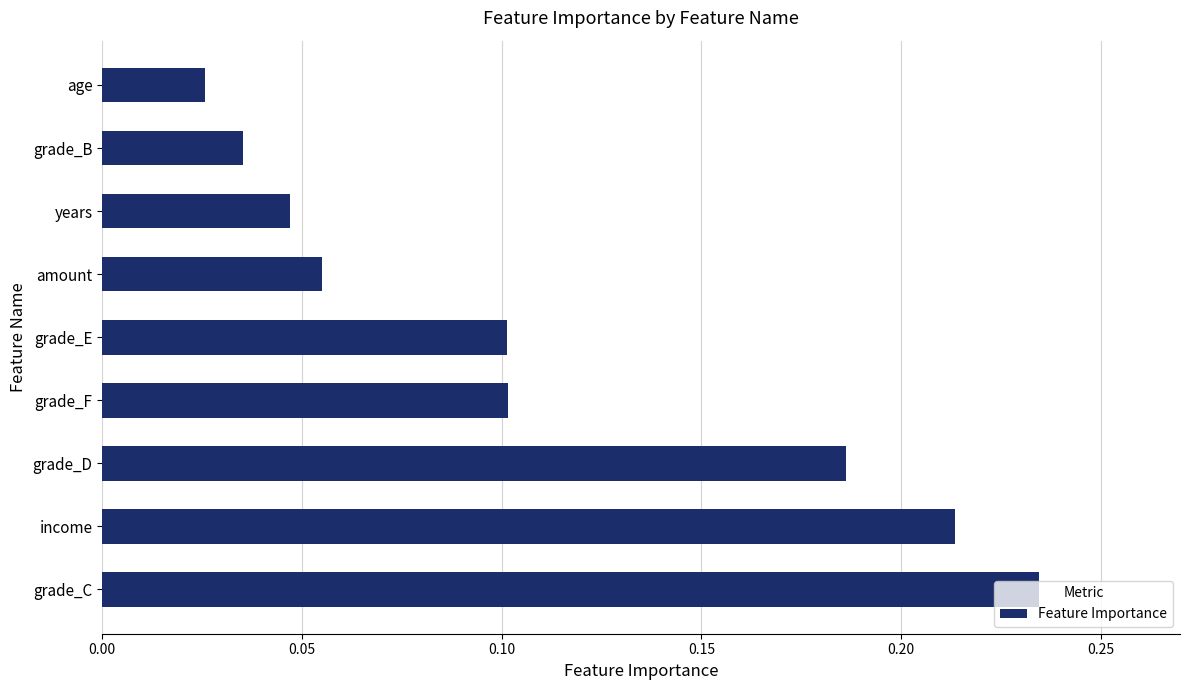

At which category does the chart reach its peak across all series?

grade_C